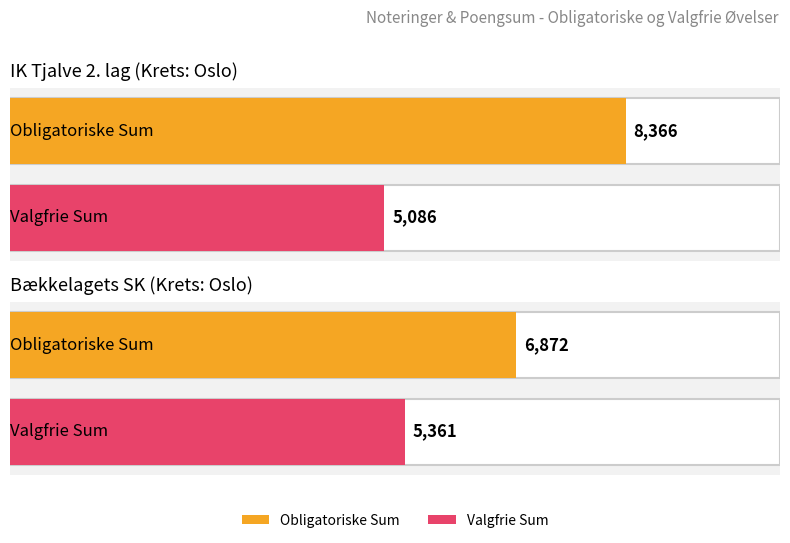

How many Valgfrie Sum values are between 5086 and 5361?

2